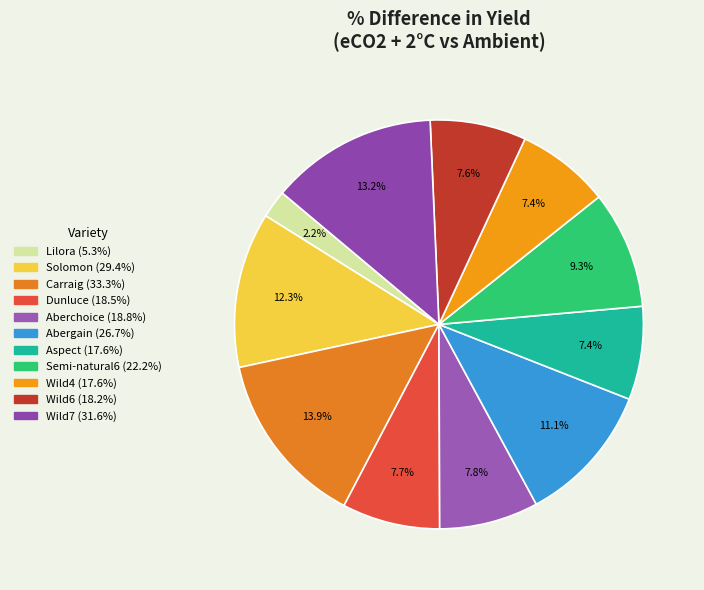

Approximately how many times larger is the value at Wild6 compared to Aspect?

1.0